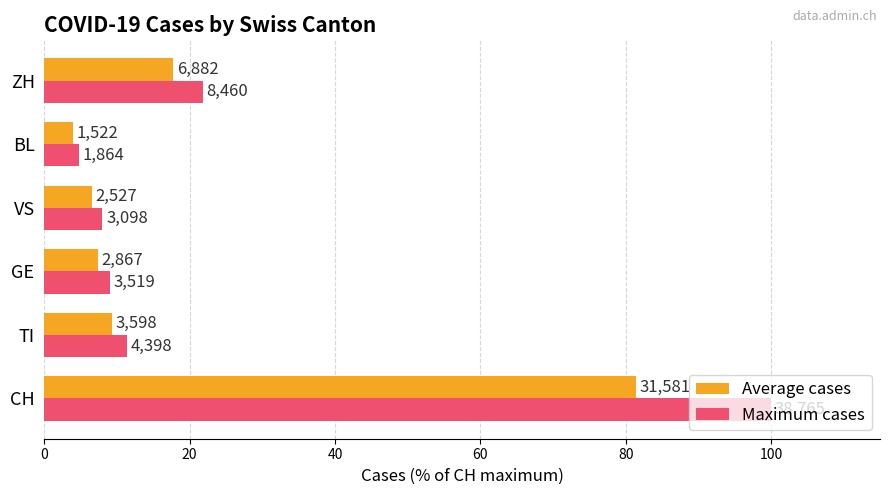

Reading left to right, extract all data points from this chart.

Average cases: 81.5	9.3	7.4	6.5	3.9	17.8
Maximum cases: 100.0	11.3	9.1	8.0	4.8	21.8